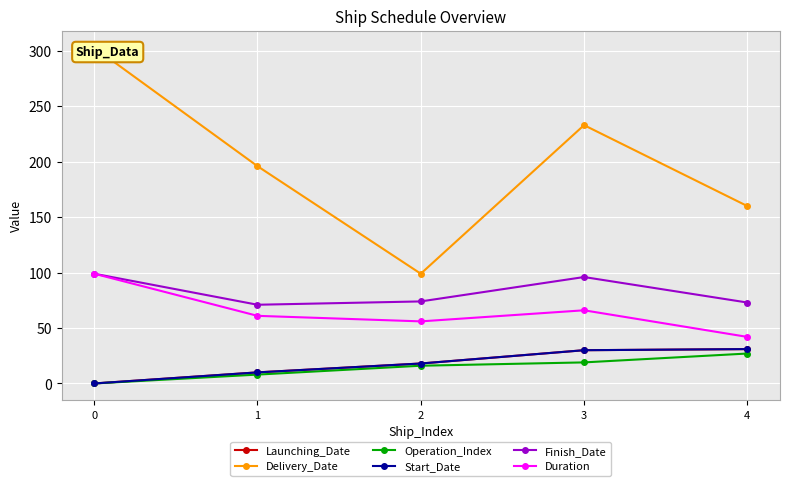

What is the spread (max minus min) of values at 2?

83